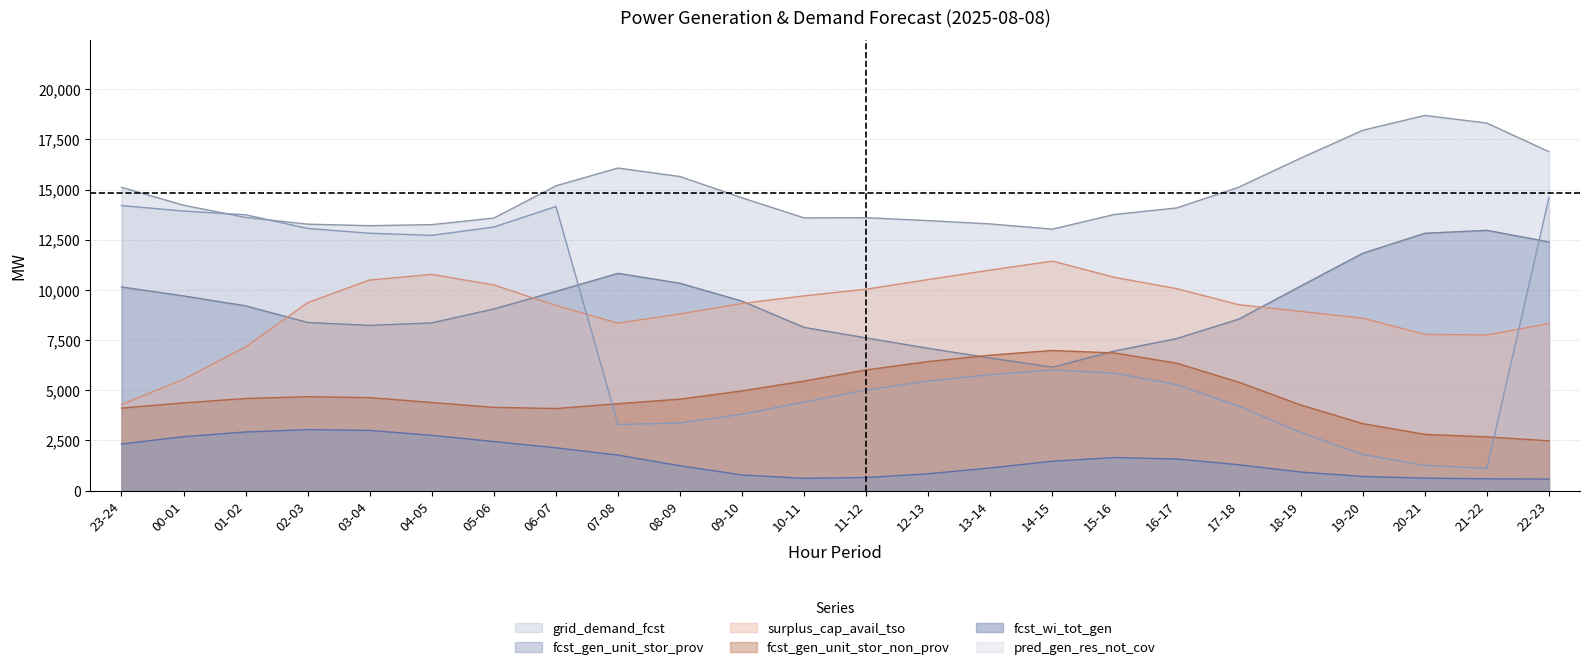

What is the maximum value shown in the chart?

18693